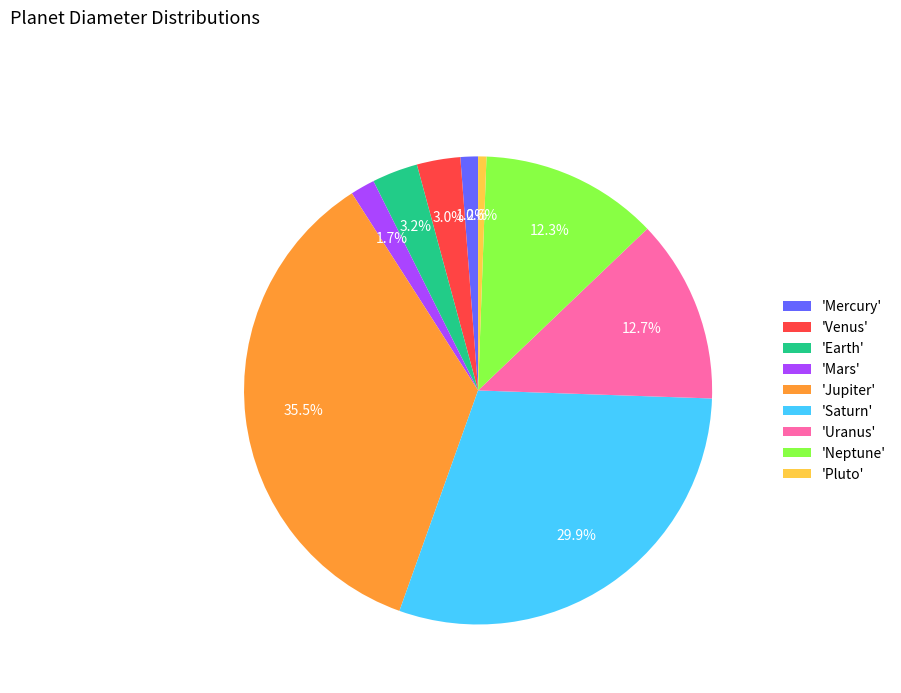

Count the number of slices in the pie.

9